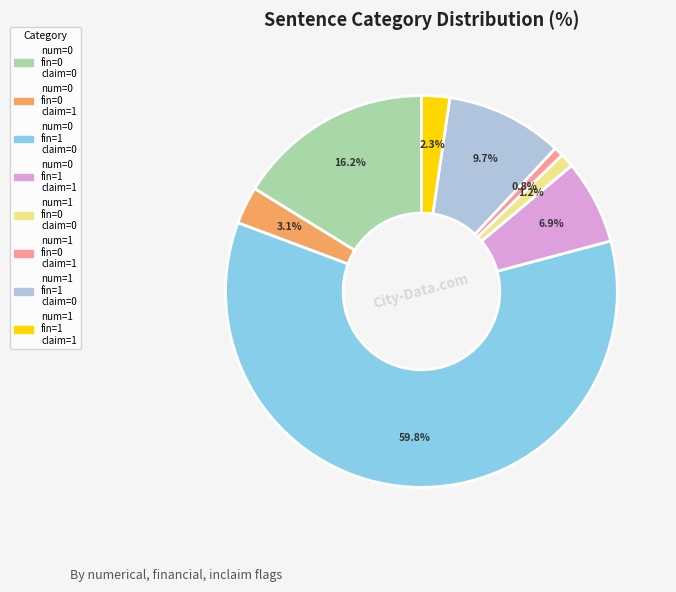

Is there a majority slice in this chart?

Yes